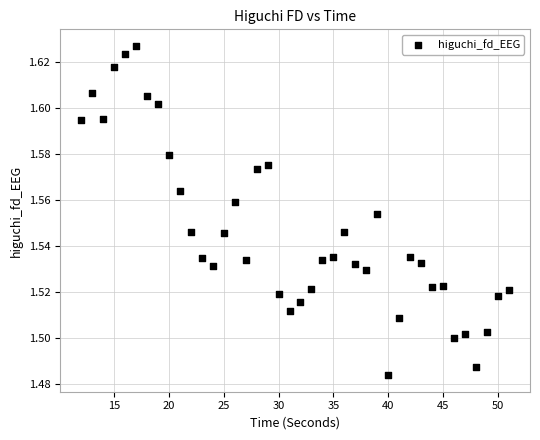

What is the range of X values (max minus min)?

39.0